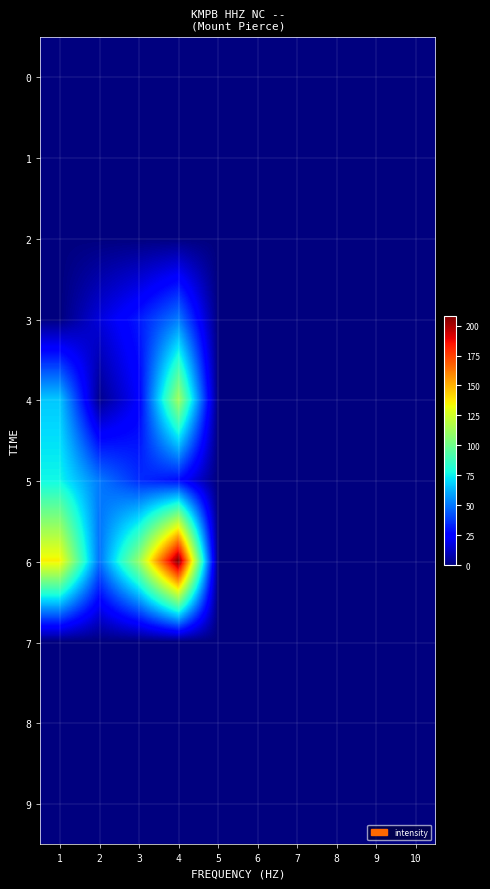

Rank the series at 2 from highest to lowest value.

5, 6, 3, 4, 0, 1, 2, 7, 8, 9